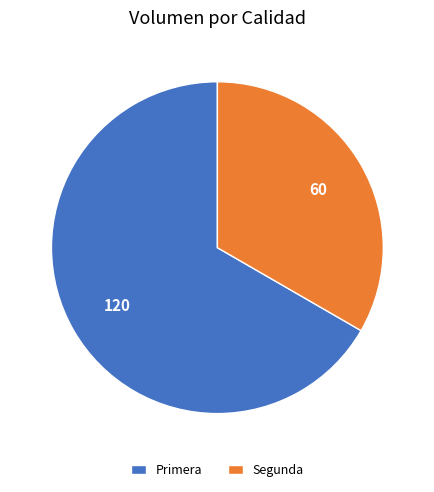

How many segments does this pie chart have?

2